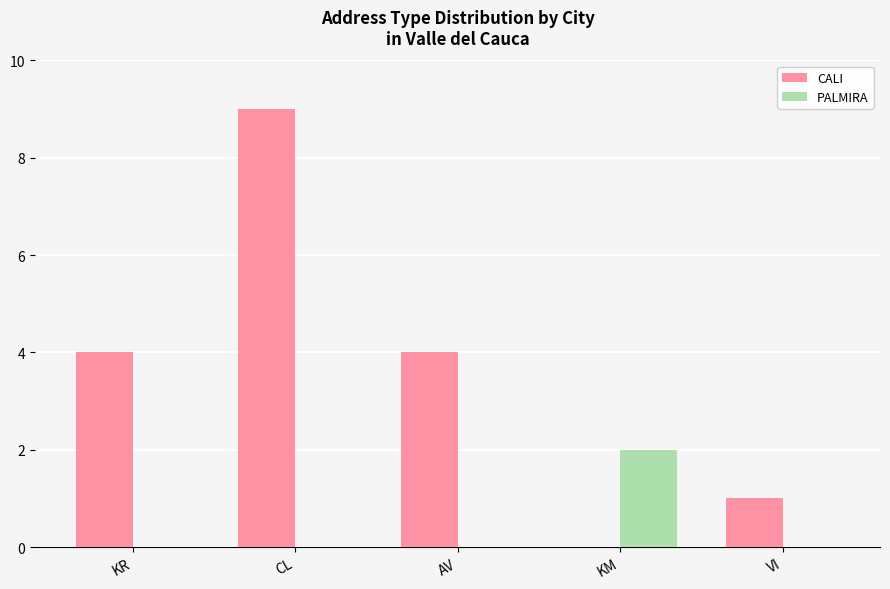

What is the greatest value displayed?

9